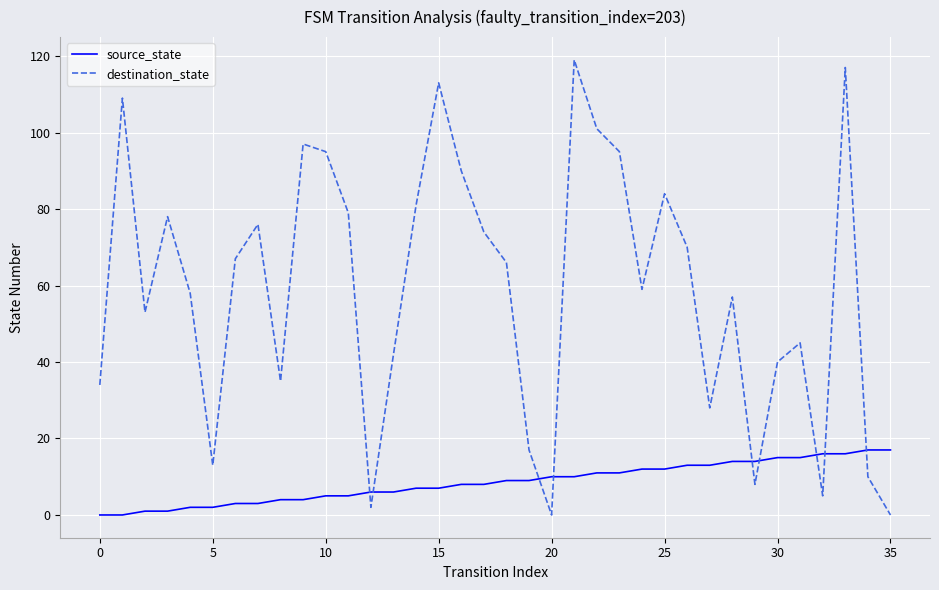

List the series in order of their overall mean, lowest first.

source_state, destination_state